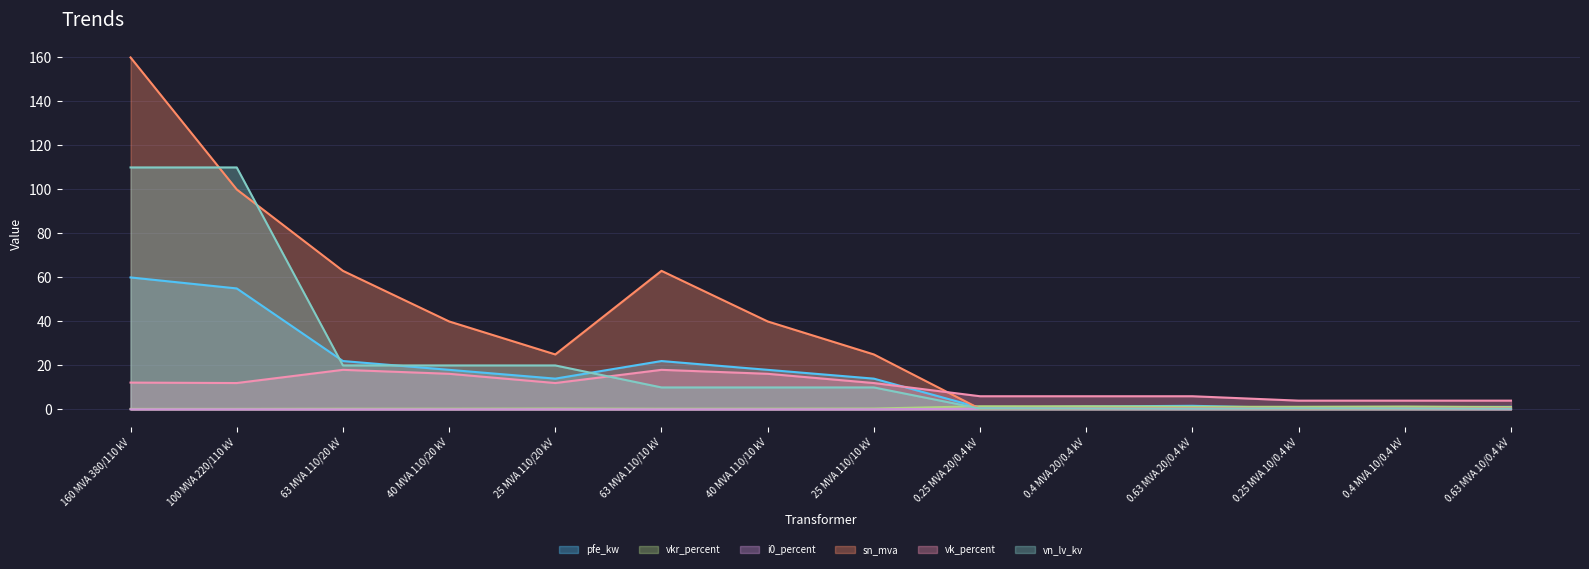

How many lines are shown in the chart?

6